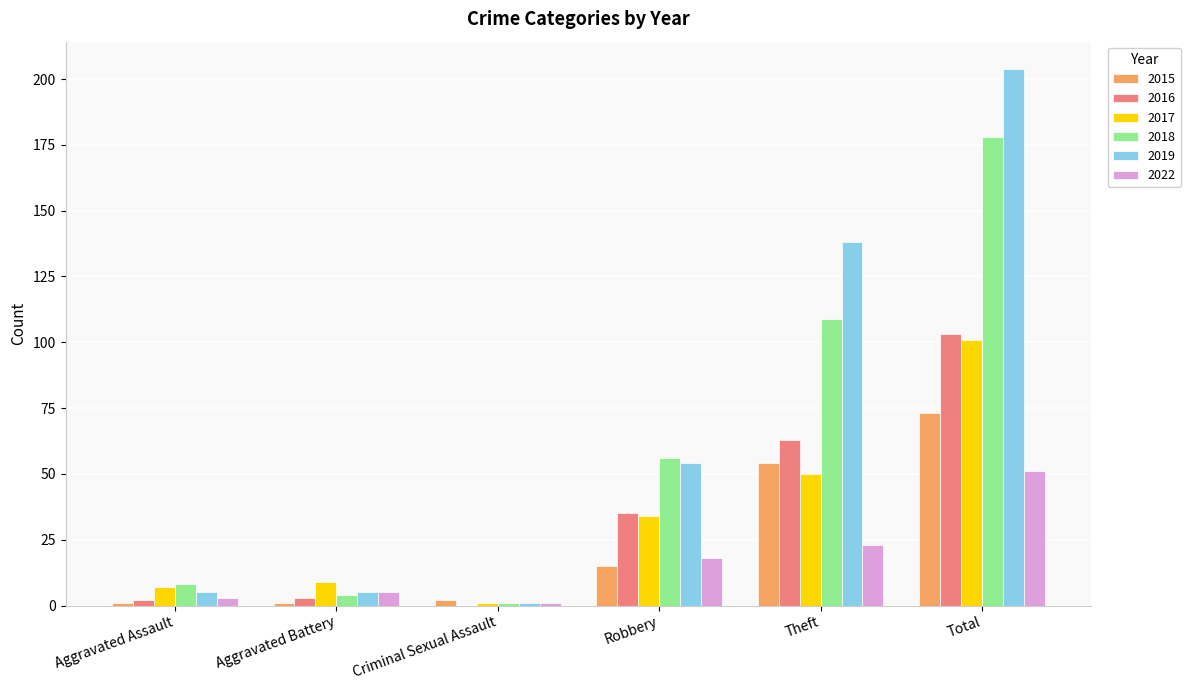

Between Robbery and Total, which series saw the biggest shift?

2019